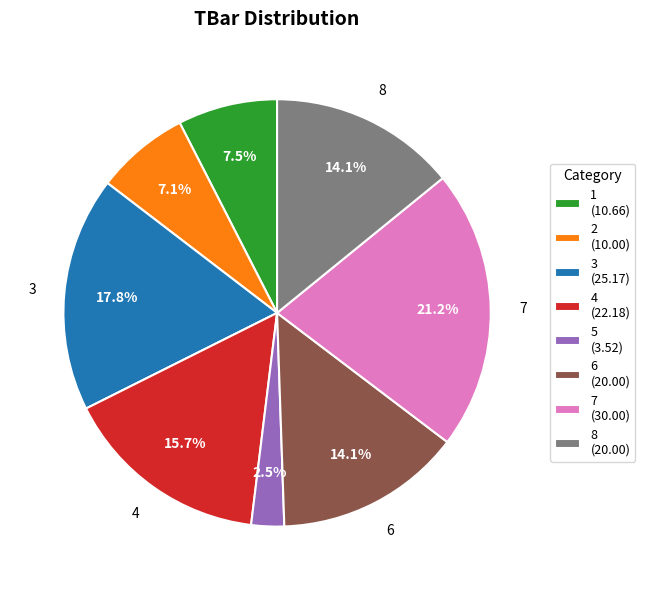

Count the number of slices in the pie.

8